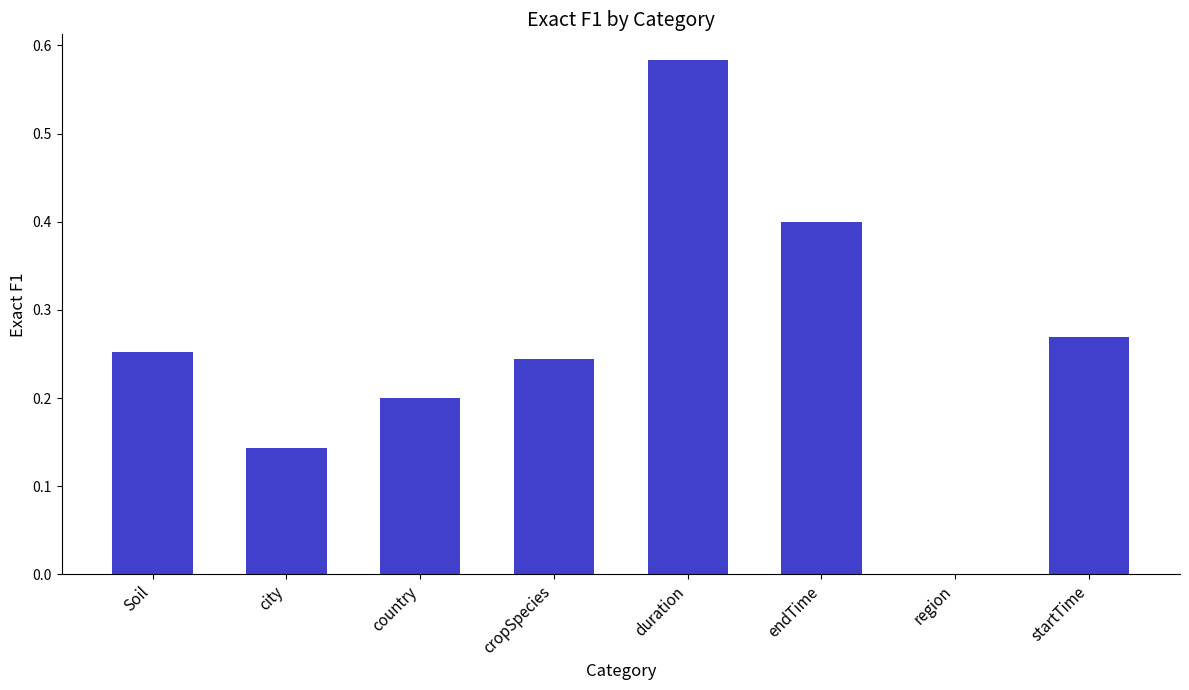

Which category has the highest value across all series?

duration